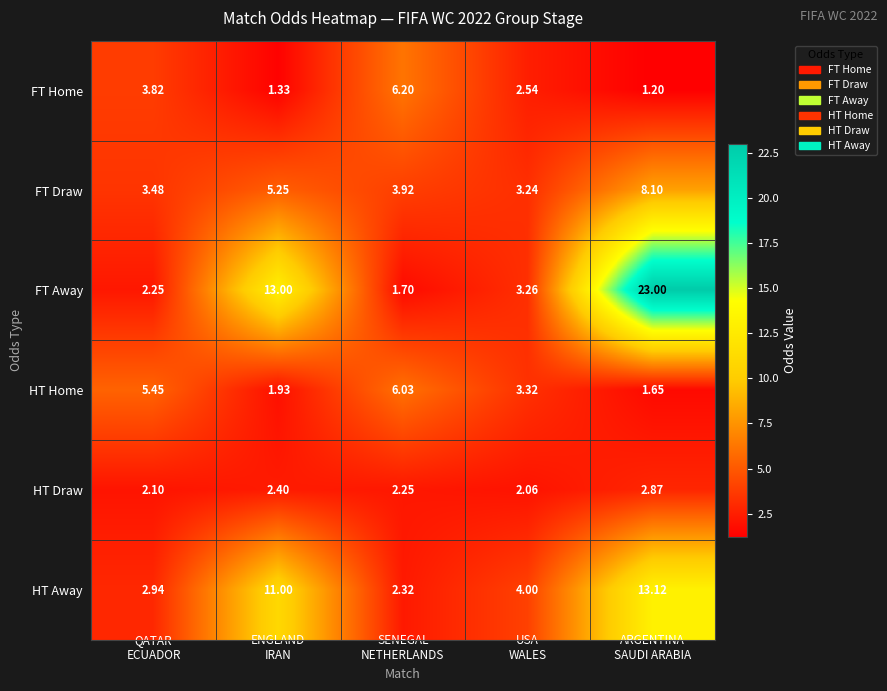

Which series has the largest total across all categories?

FT Away